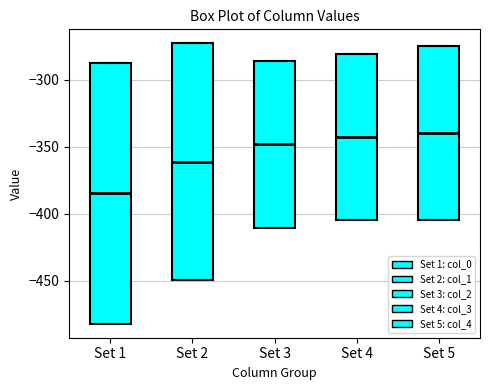

Reading left to right, read every box against the y-axis: the position of its median line, the range the box covers, and the ends of its whiskers. The values are not printed on the chart, so give them approximately, as read against the axis.

Set 1: median -385, box -480 to -285, whiskers -480 to -285
Set 2: median -360, box -450 to -275, whiskers -450 to -275
Set 3: median -350, box -410 to -285, whiskers -410 to -285
Set 4: median -345, box -405 to -280, whiskers -405 to -280
Set 5: median -340, box -405 to -275, whiskers -405 to -275